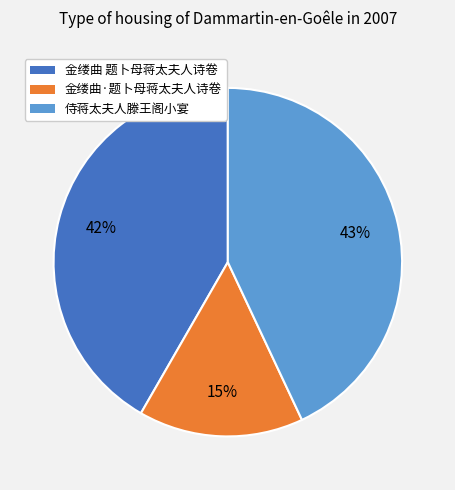

Count the number of slices in the pie.

3